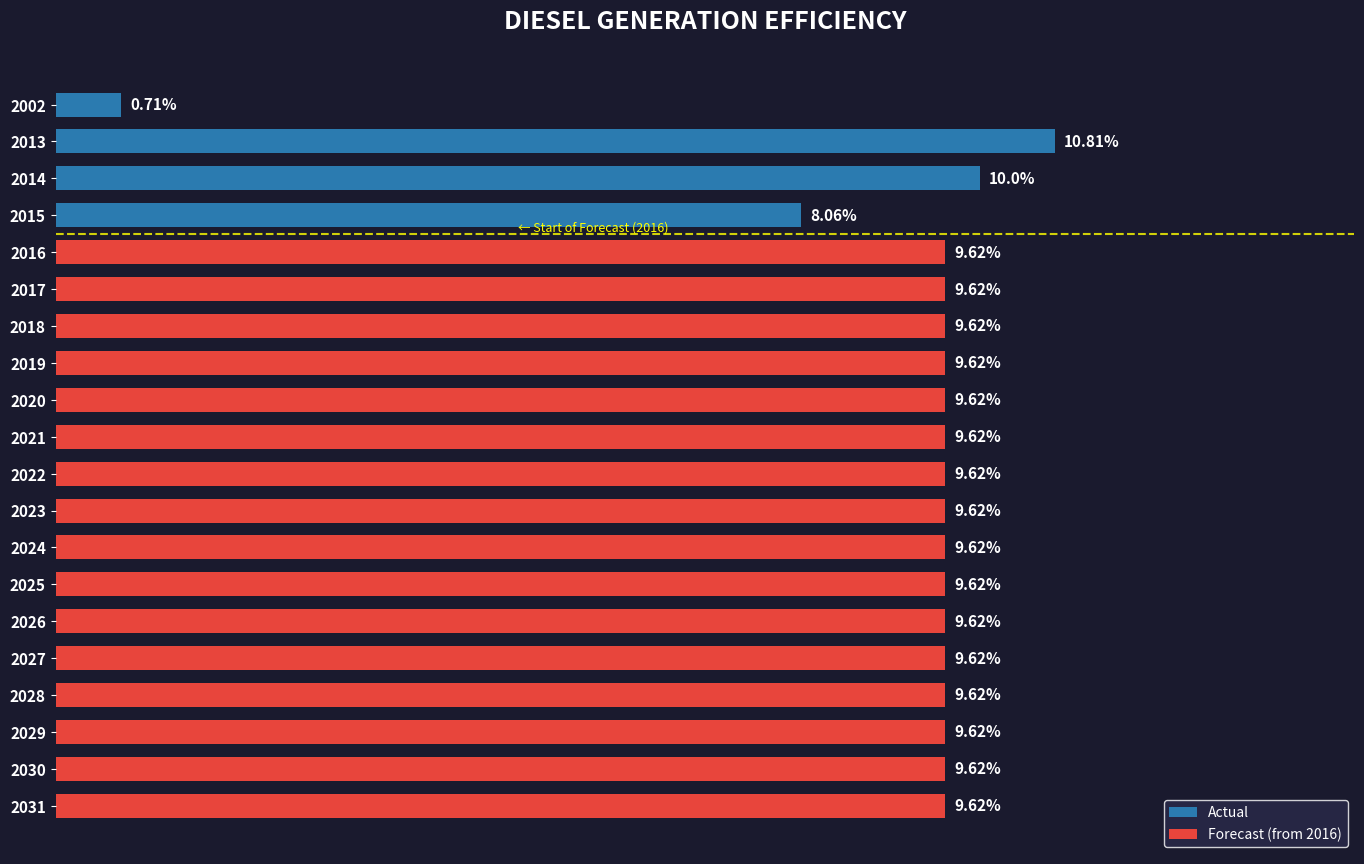

List the labels in order of value, largest first.

2013, 2014, 2016, 2017, 2018, 2019, 2020, 2021, 2022, 2023, 2024, 2025, 2026, 2027, 2028, 2029, 2030, 2031, 2015, 2002